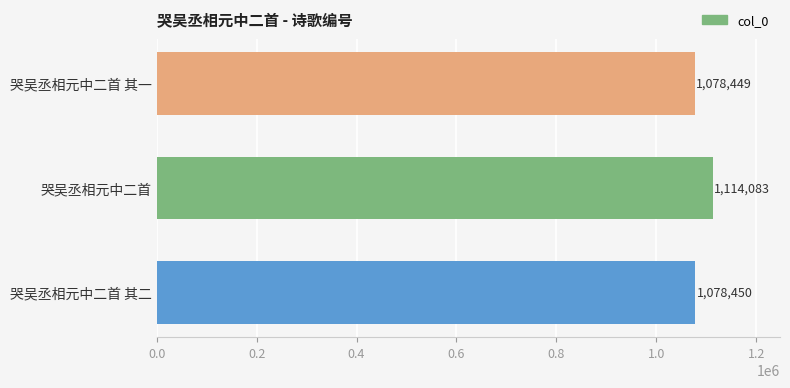

Are the bars grouped side by side (vs. stacked)?

No